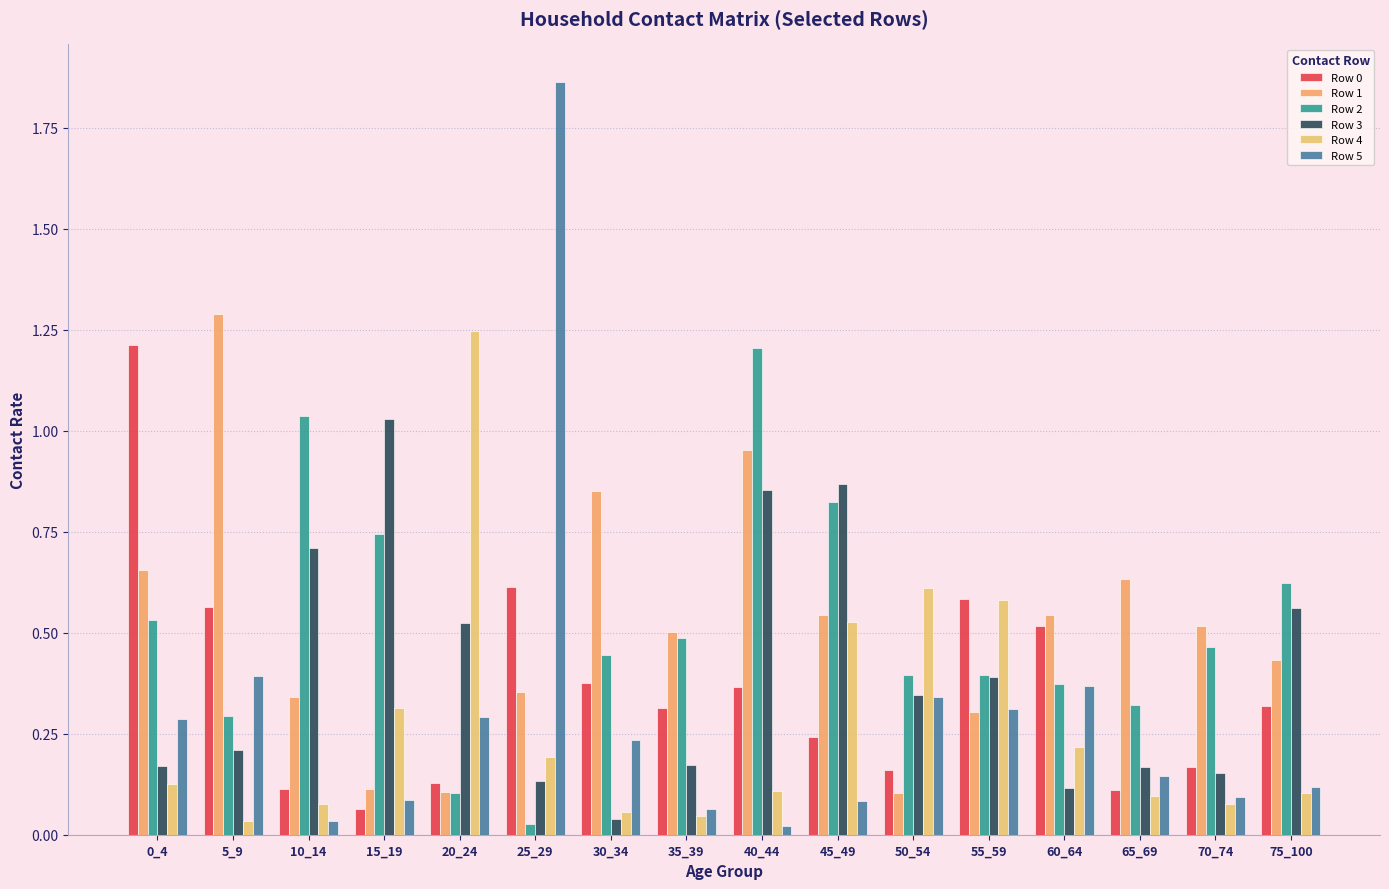

At which category is the sum across all series the highest?

40_44